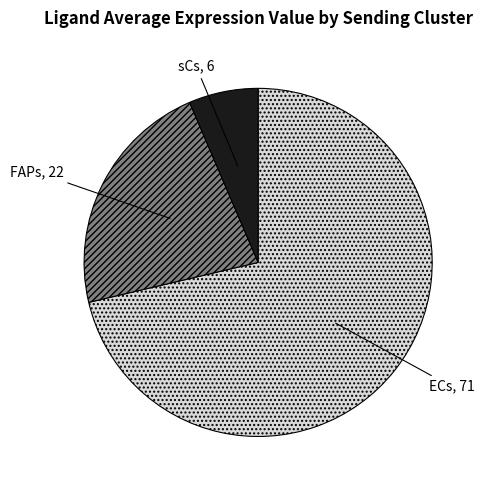

What is the majority slice?

ECs